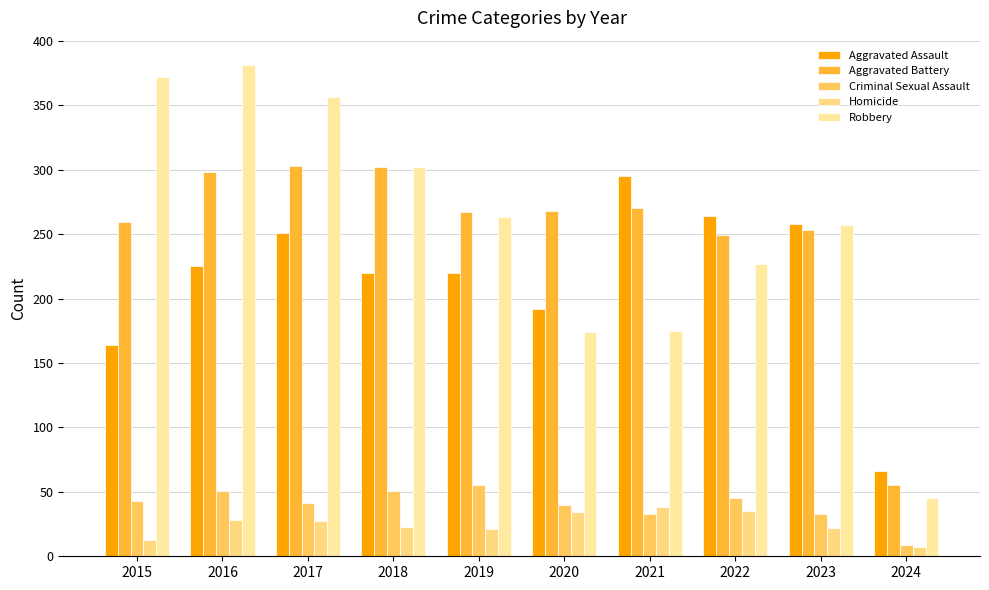

True or false: Robbery has a value of 302 at 2018.

True